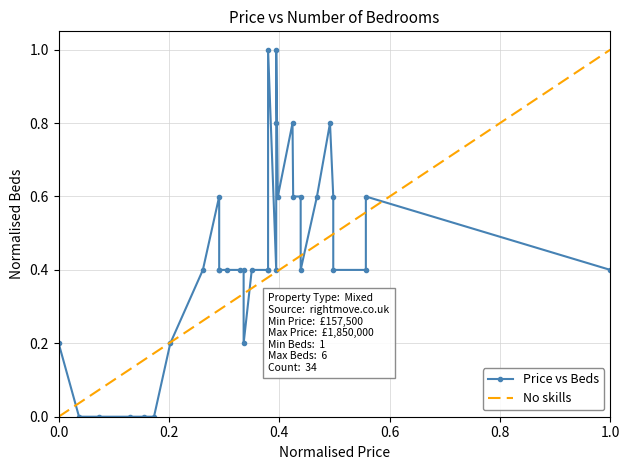

Reading left to right, extract all data points from this chart.

157500=0.2	220000=0.0	280000=0.0	375000=0.0	420000=0.0	450000=0.0	500000=0.2	600000=0.4	650000=0.6	650000=0.4	650000=0.4	675000=0.4	715000=0.4	725000=0.4	725000=0.2	750000=0.4	800000=0.4	800000=0.4	800000=1.0	825000=0.4	825000=0.8	825000=1.0	830000=0.6	875000=0.8	877000=0.6	900000=0.6	900000=0.4	950000=0.6	990000=0.8	1000000=0.6	1000000=0.4	1100000=0.4	1100000=0.6	1850000=0.4